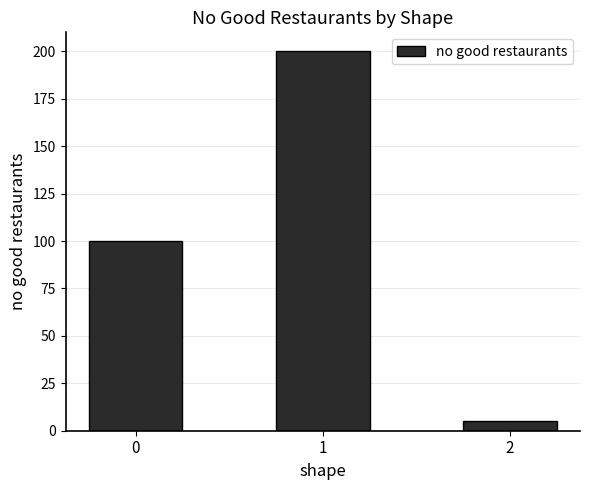

How many data points are less than 100?

1